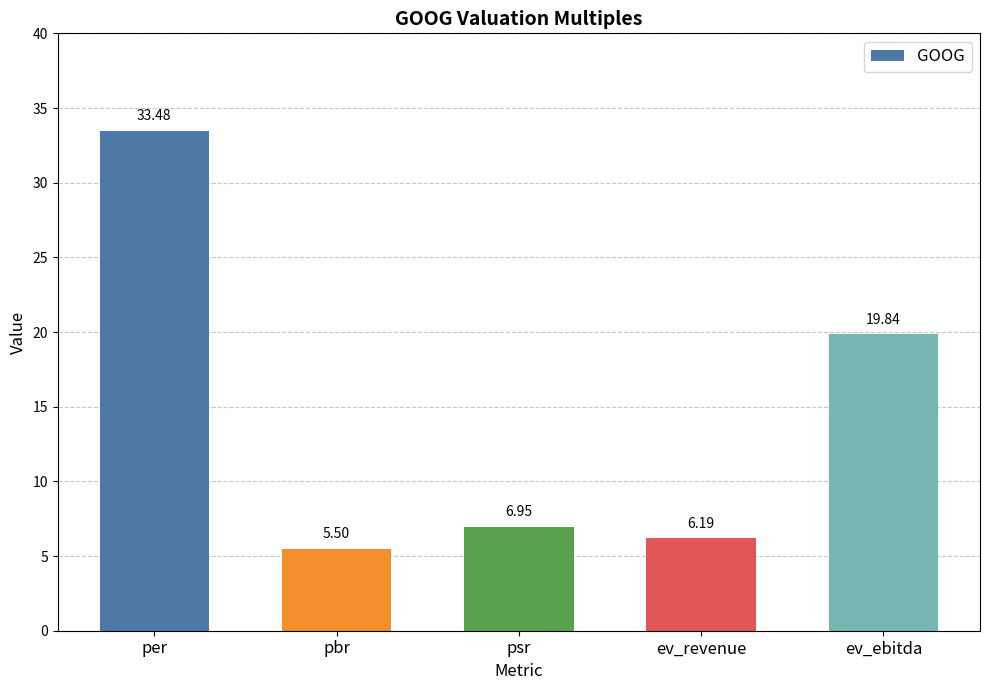

What is the maximum value shown in the chart?

33.5